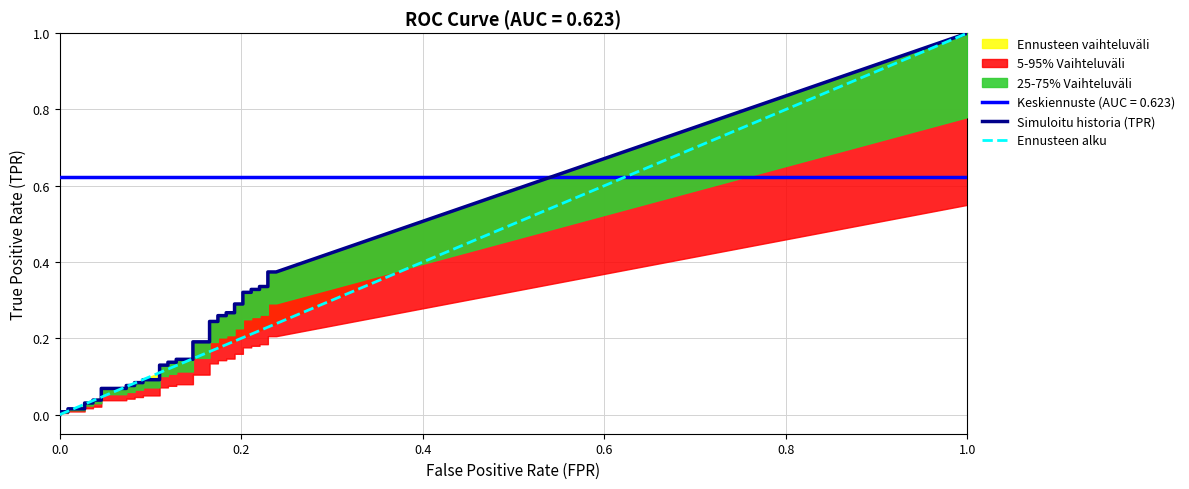

Reading left to right, list all the values displayed in this chart.

tpr: 0=0.0	1=0.0	2=0.0	3=0.0	4=0.0	5=0.0	6=0.0	7=0.0	8=0.1	9=0.1	10=0.1	11=0.1	12=0.1	13=0.1	14=0.1	15=0.1	16=0.1	17=0.1	18=0.1	19=0.1	20=0.1	21=0.1	22=0.2	23=0.2	24=0.2	25=0.2	26=0.3	27=0.3	28=0.3	29=0.3	30=0.3	31=0.3	32=0.3	33=0.3	34=0.3	35=0.3	36=0.3	37=0.3	38=0.4	39=0.4
roc_auc: 0=0.6	1=0.6	2=0.6	3=0.6	4=0.6	5=0.6	6=0.6	7=0.6	8=0.6	9=0.6	10=0.6	11=0.6	12=0.6	13=0.6	14=0.6	15=0.6	16=0.6	17=0.6	18=0.6	19=0.6	20=0.6	21=0.6	22=0.6	23=0.6	24=0.6	25=0.6	26=0.6	27=0.6	28=0.6	29=0.6	30=0.6	31=0.6	32=0.6	33=0.6	34=0.6	35=0.6	36=0.6	37=0.6	38=0.6	39=0.6